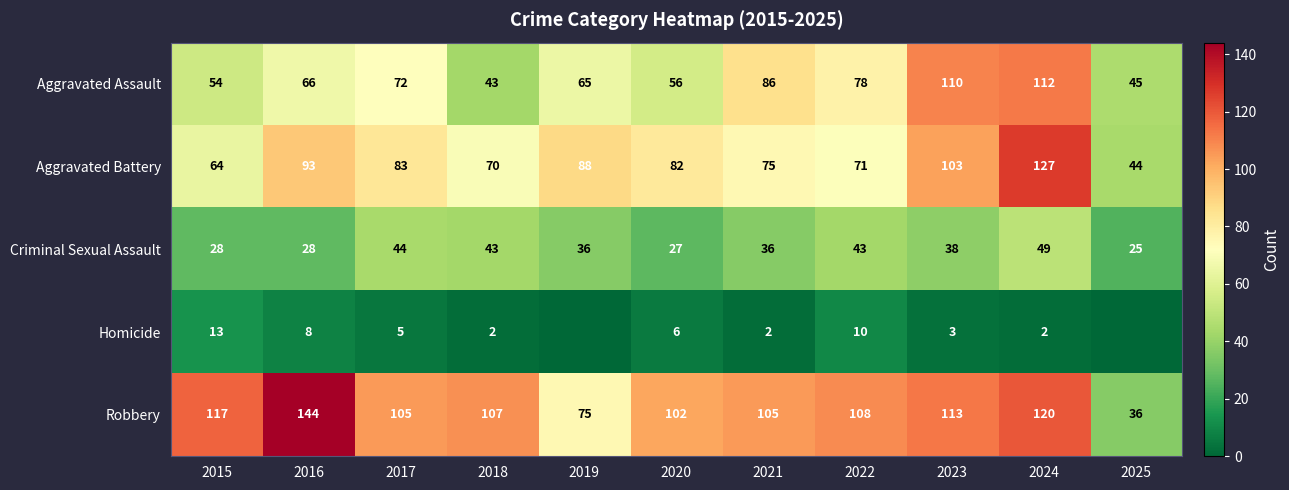

At which label is Aggravated Assault closest to 77?

2022